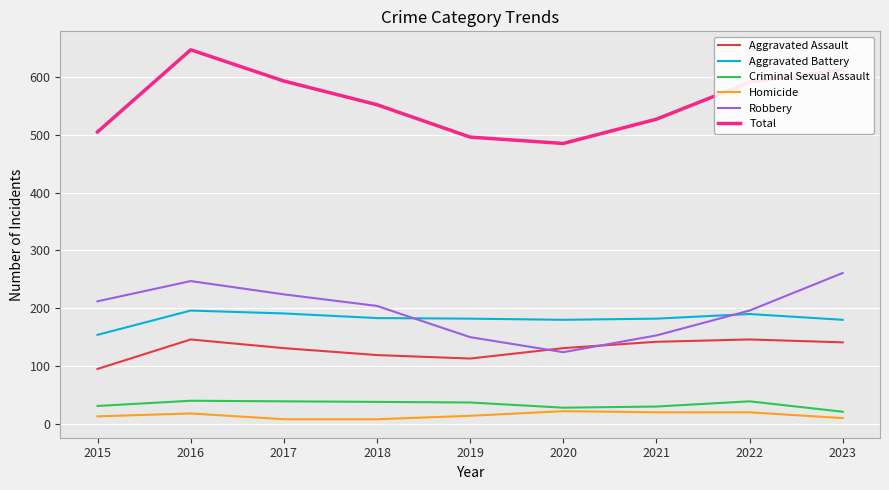

Which category has the lowest value in the Total series?

2020